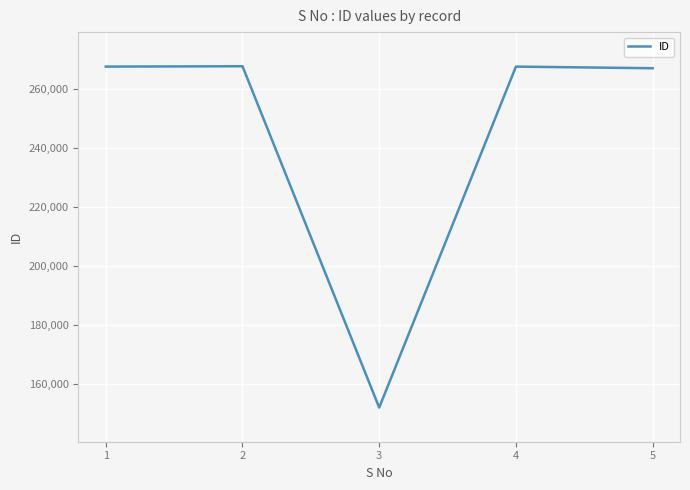

The value at 2 is 267863. True or false?

True